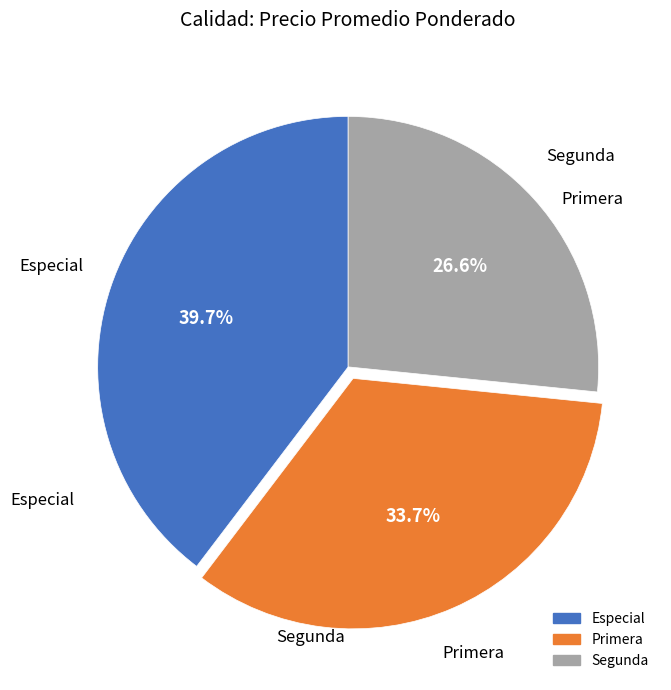

Which slice is the largest?

Especial